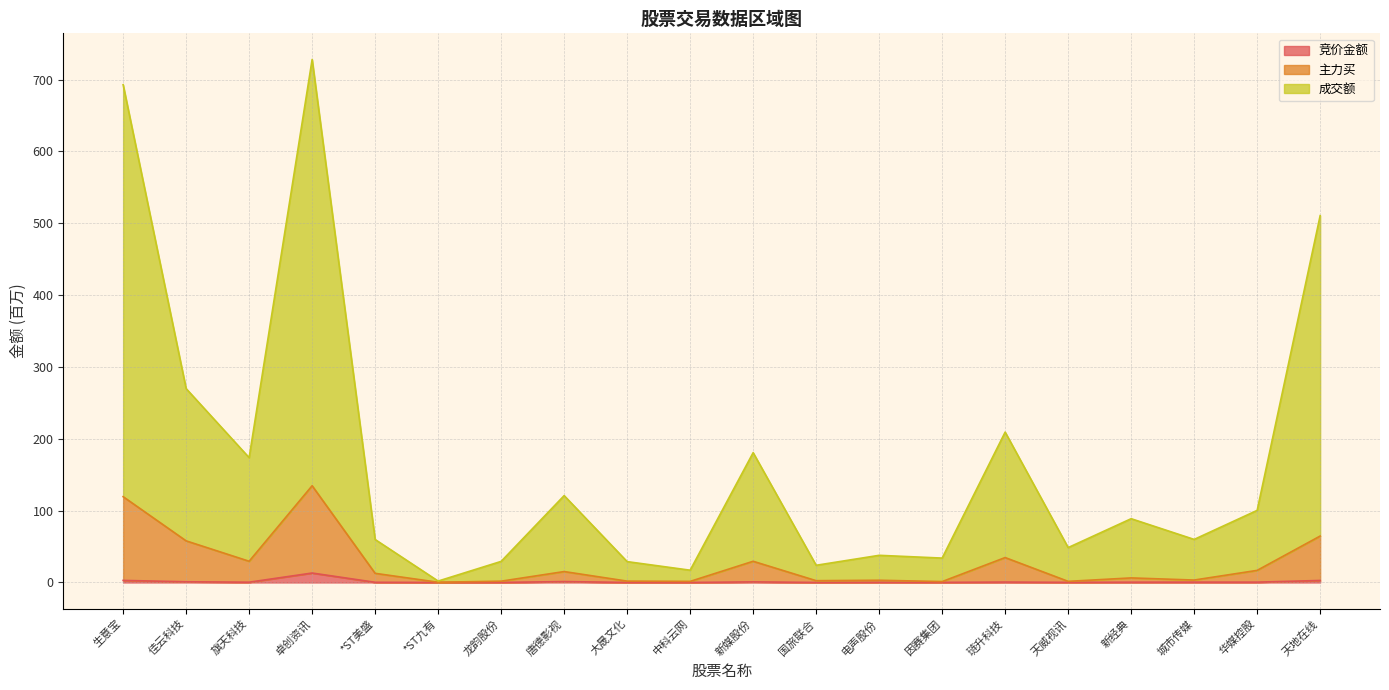

Reading left to right, list all the values displayed in this chart.

竞价金额: 2.9	1.0	0.4	13.2	0.3	0.0	0.1	1.3	0.0	0.0	0.9	0.0	0.2	0.1	0.6	0.2	0.4	0.5	0.5	2.8
主力买: 119.4	57.9	29.6	134.7	12.7	0.3	1.8	15.2	1.9	1.5	29.5	2.5	3.1	1.3	34.7	1.6	6.4	3.4	16.9	64.6
成交额: 692.9	269.9	173.7	728.0	59.8	2.0	29.4	121.0	29.0	17.1	180.7	24.0	37.8	34.0	209.3	48.6	88.8	60.0	100.4	510.6